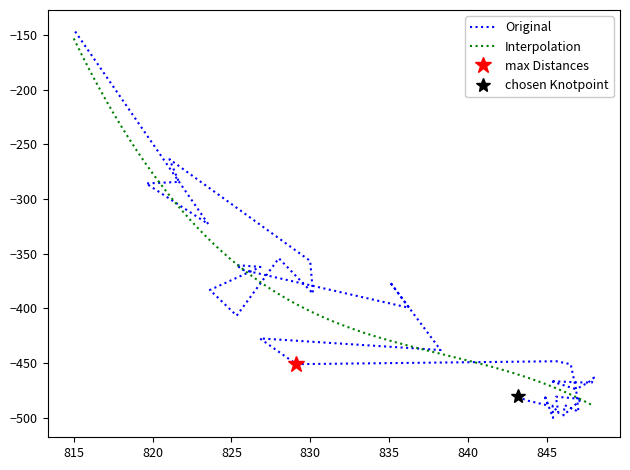

What is the minimum value for Interpolation?

-489.3